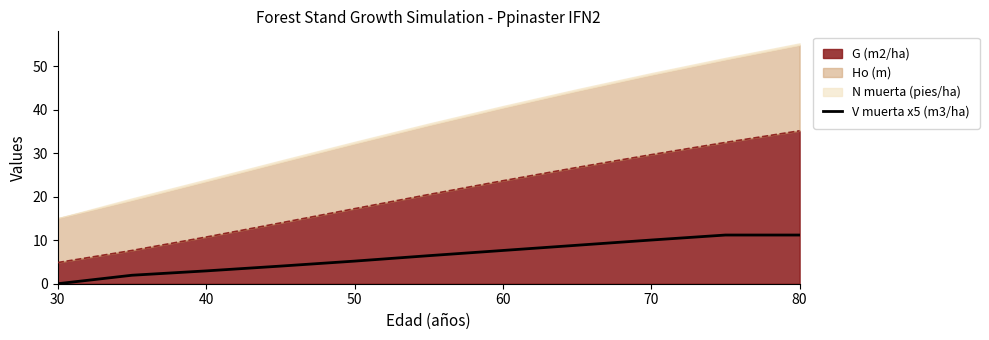

Which label corresponds to the smallest value in the chart?

30